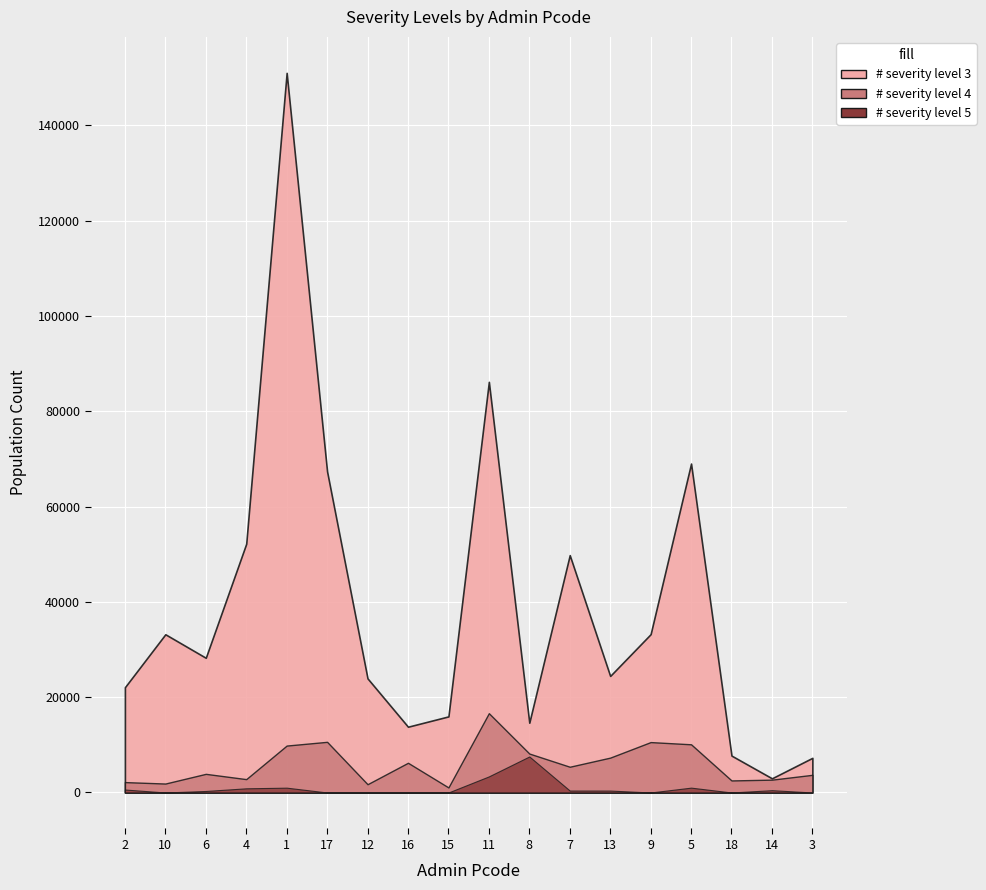

Where is # severity level 3 nearest to the value 77006?

5